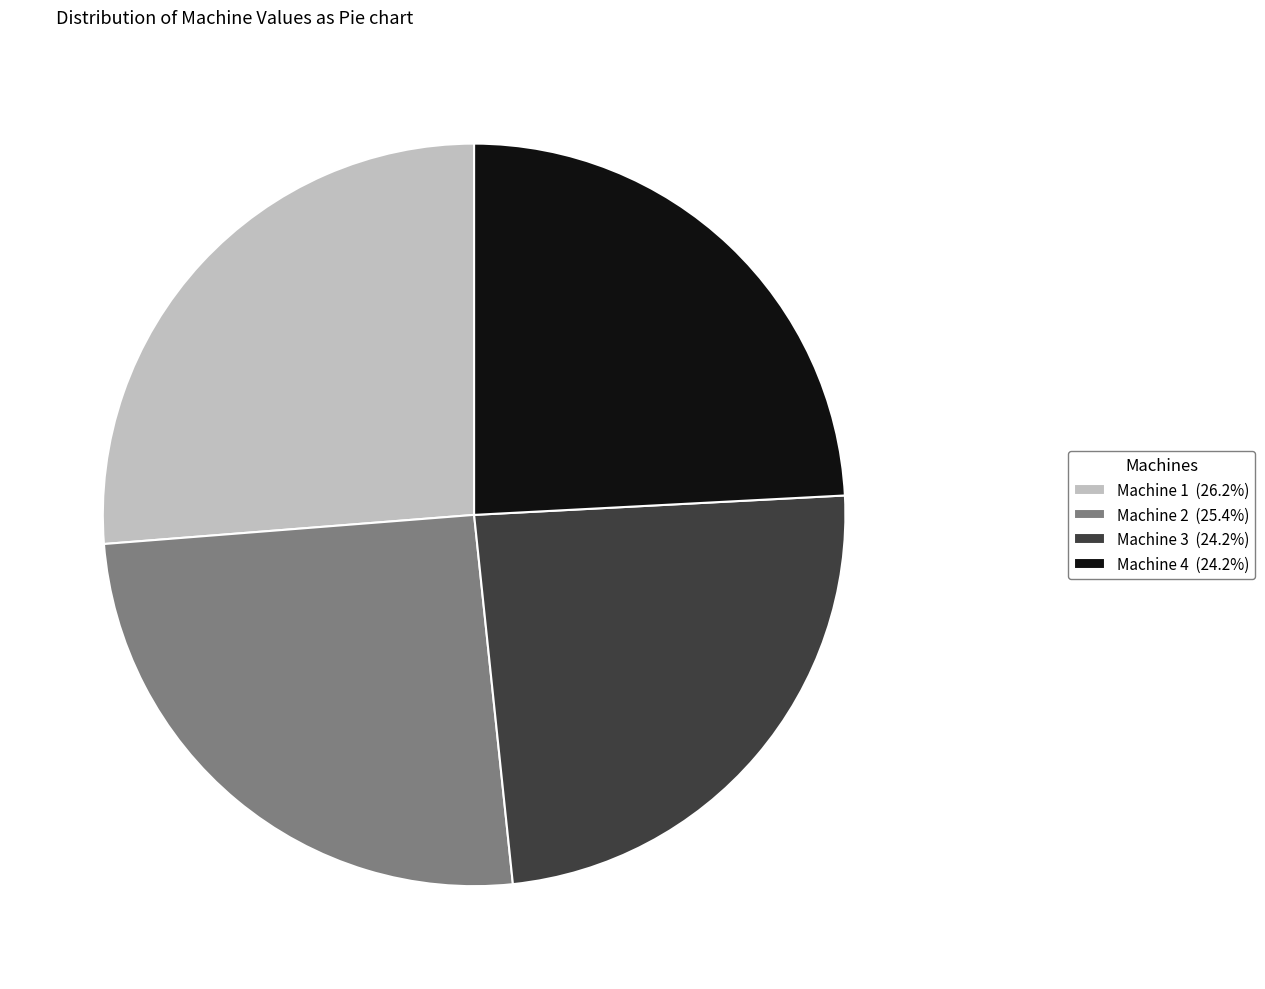

Between Machine 1 and Machine 3, which is larger?

Machine 1